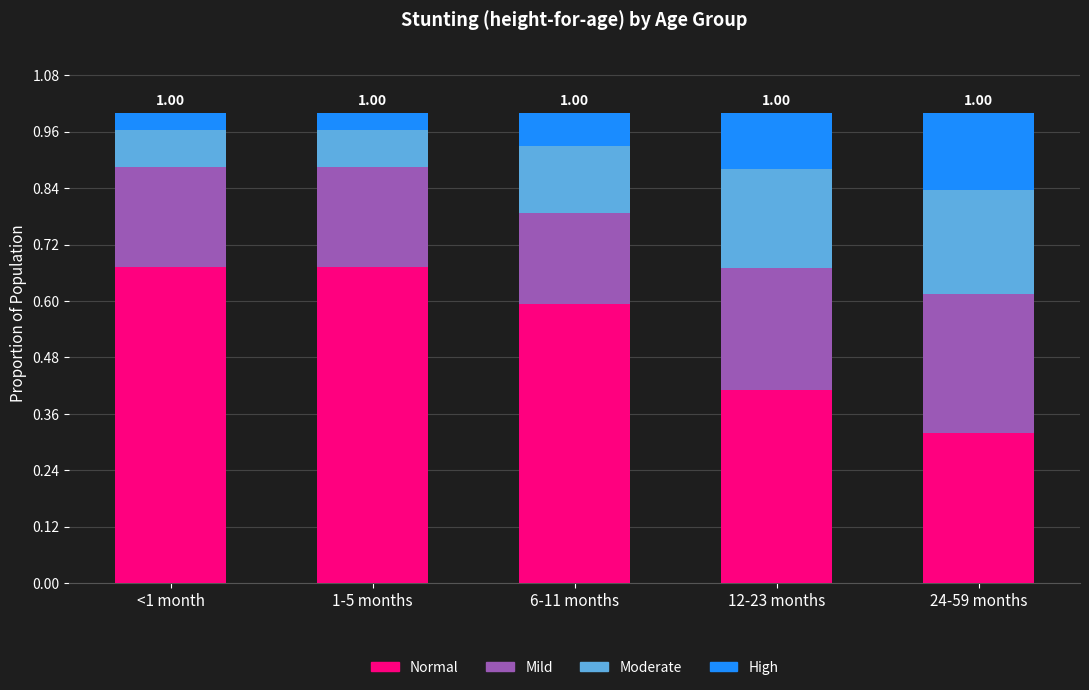

What is the total value across all series at 1-5 months?

1.0